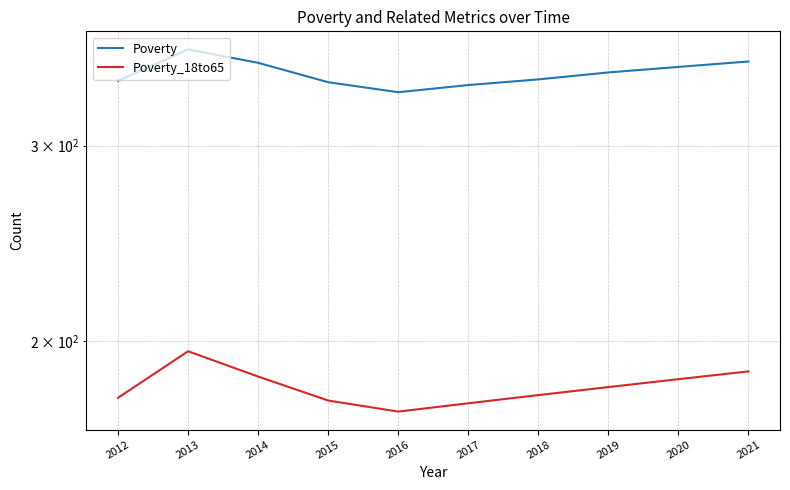

What is the difference between the Poverty_18to65 values at 2015 and 2014?

9